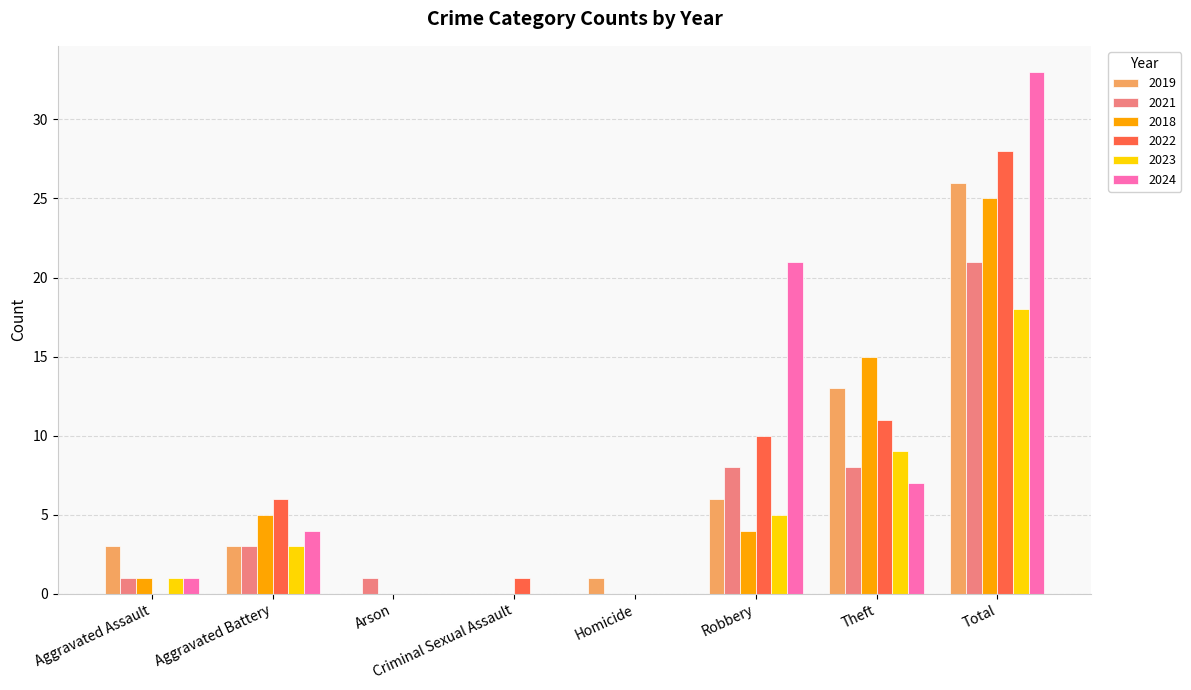

What is the sum of the 2021 values at Arson and Robbery?

9